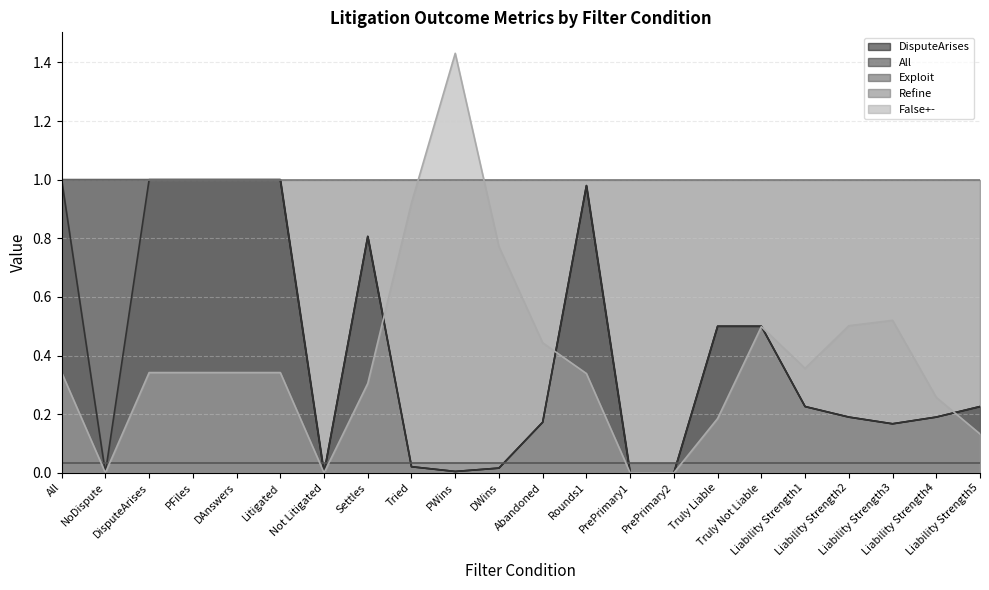

True or false: DisputeArises has more than 2 points higher than both neighbors.

True